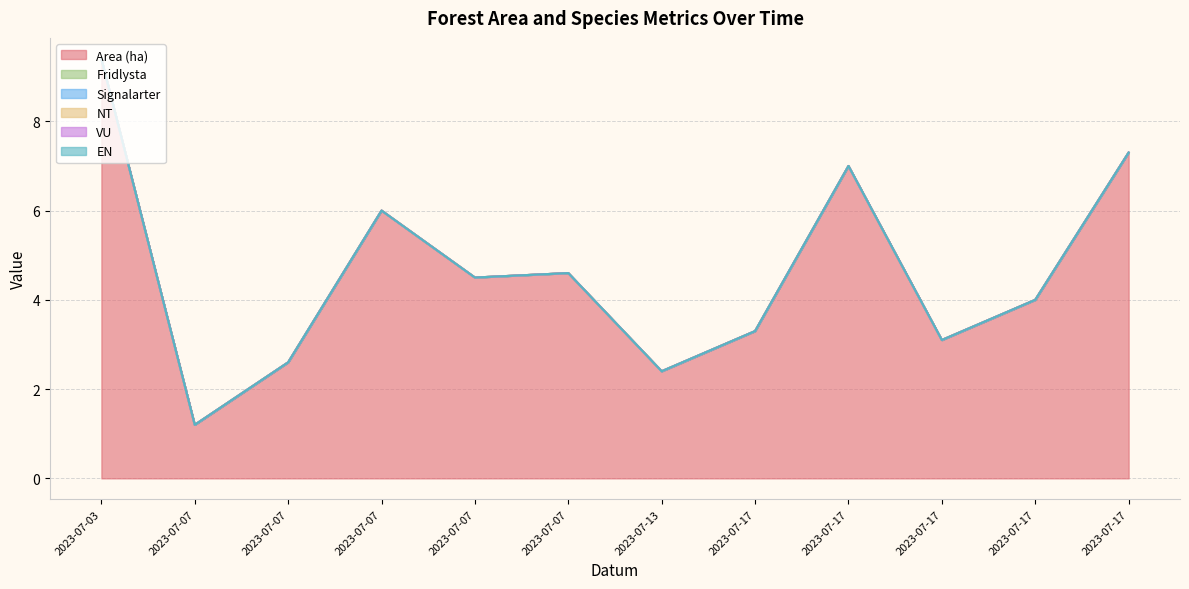

True or false: Signalarter has more than 0 points higher than both neighbors.

False